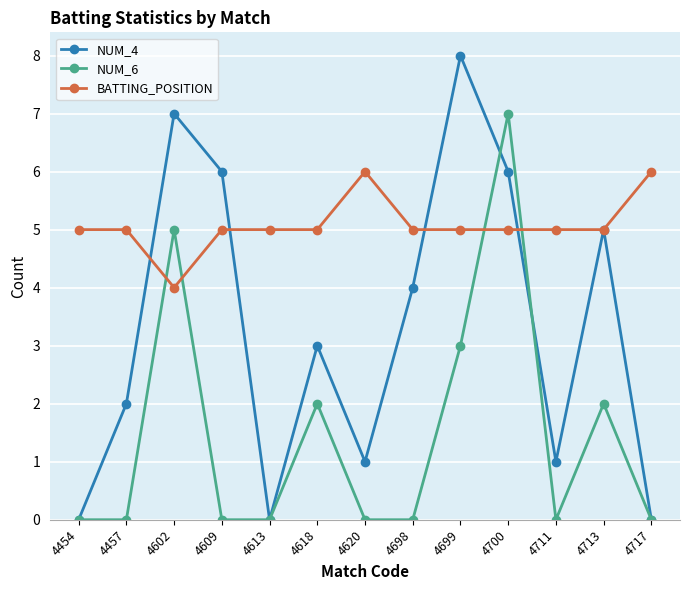

What is the value of the NUM_4 point at the 11th from the left?

1